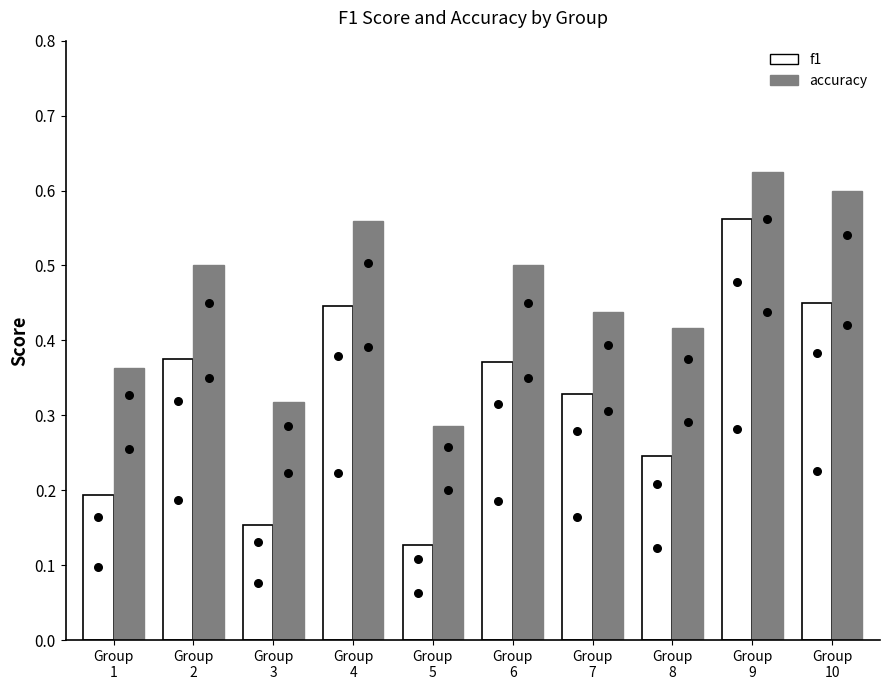

What are all the series names shown in the legend?

f1, accuracy